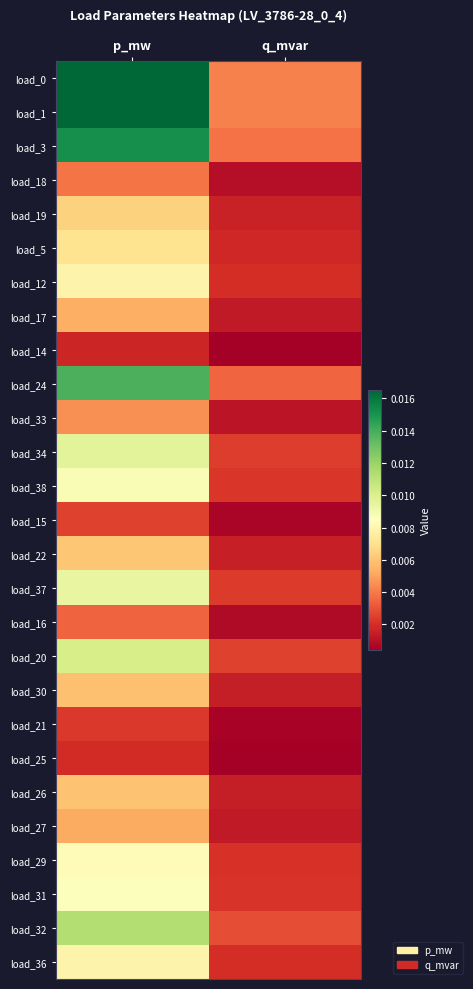

What is the total value across all series at p_mw?

0.2